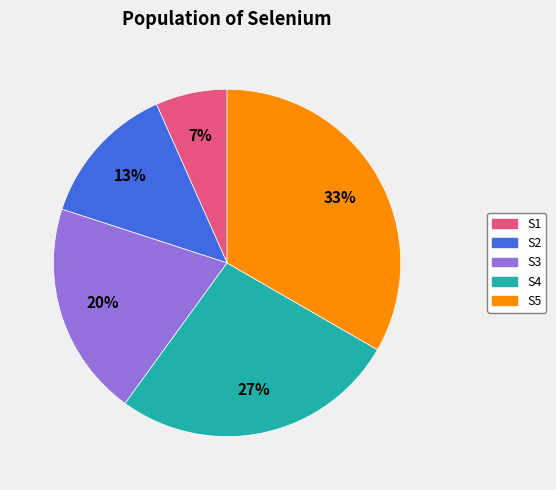

To the nearest percent, what percentage of the pie is S2?

13%